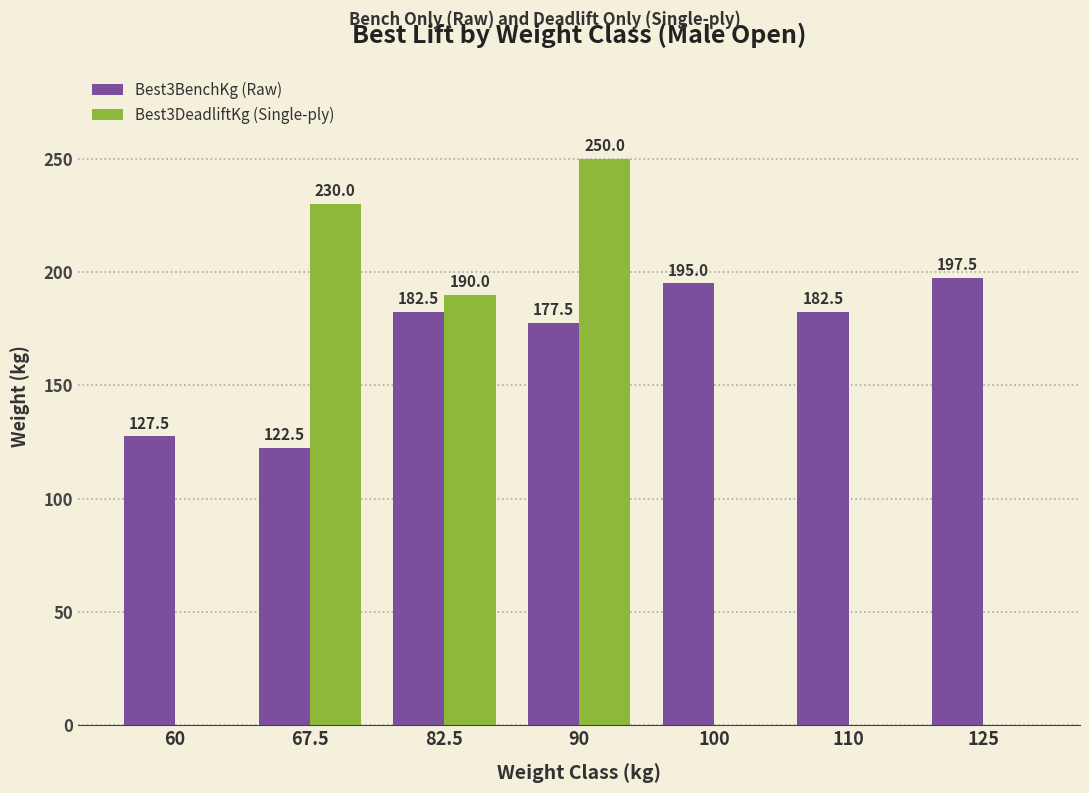

Which series changed the most between 60 and 82.5?

Best3DeadliftKg (Single-ply)